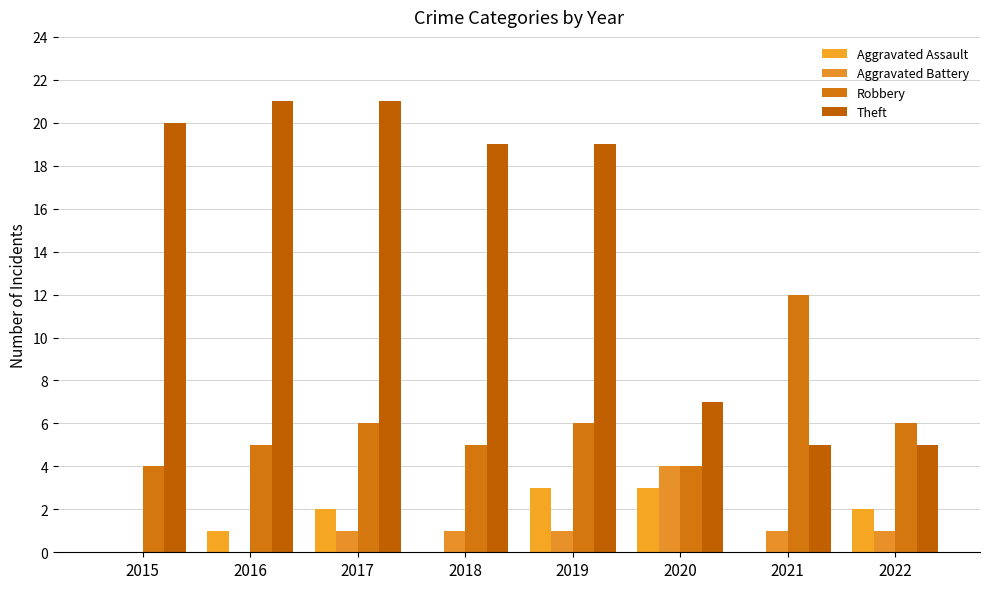

True or false: Theft has a value of 19 at 2019.

True